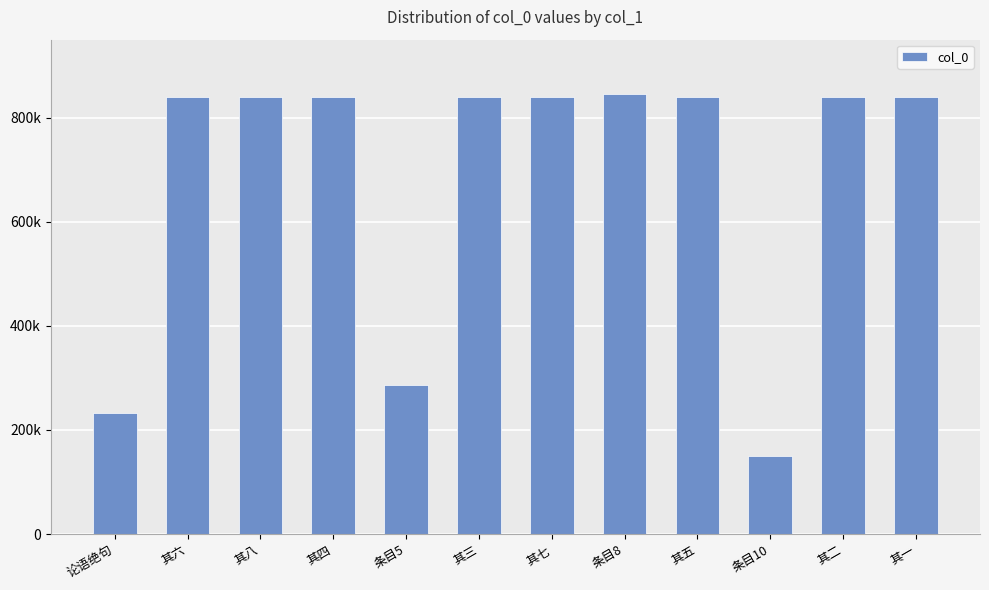

What is the sum of the values at 其八 and 论语绝句?

1073139